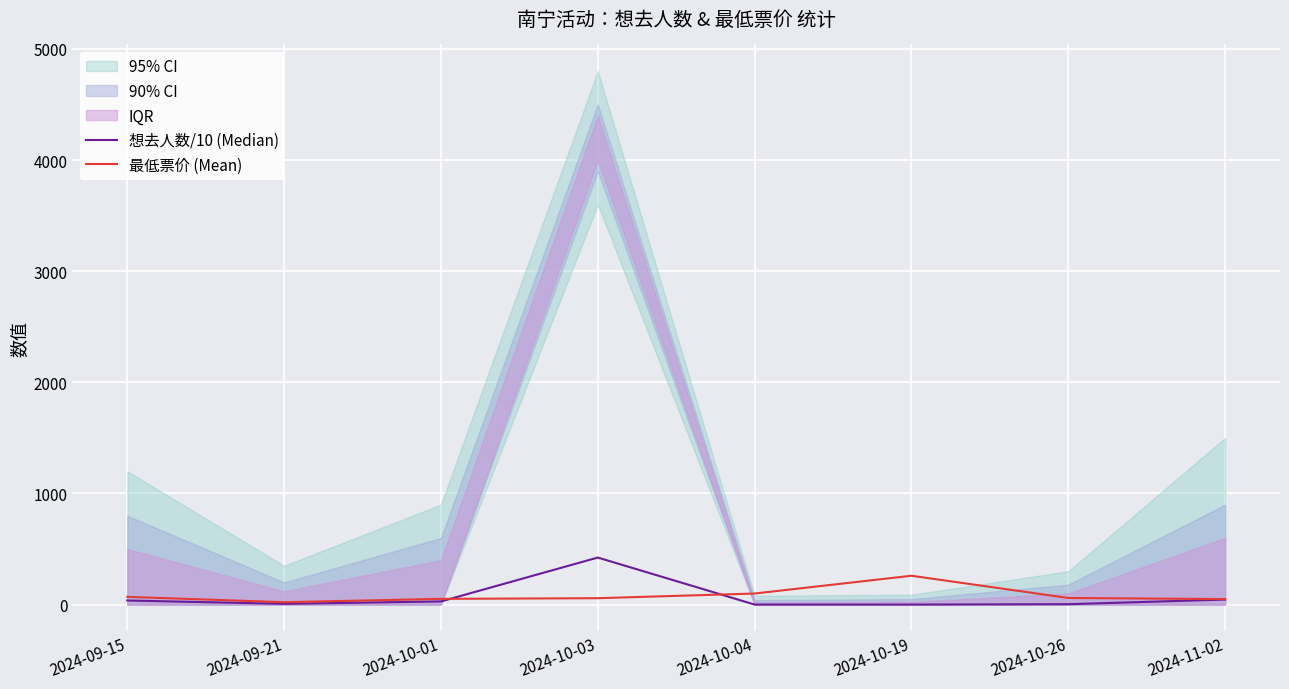

Reading right to left, extract all data points from this chart.

想去人数/10 (Median): 45.7	4.0	0.7	0.6	423.6	28.8	7.1	37.2
最低票价 (Mean): 50.0	60.0	260.0	100.0	58.0	52.0	22.0	70.0